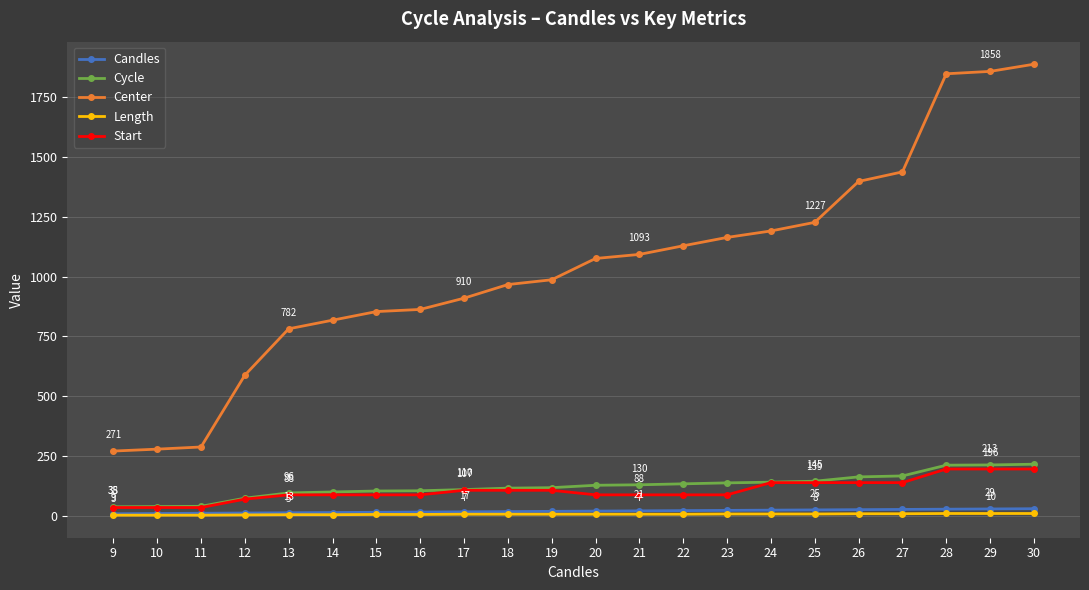

What is the value of the Start point at the 16th from the left?

139